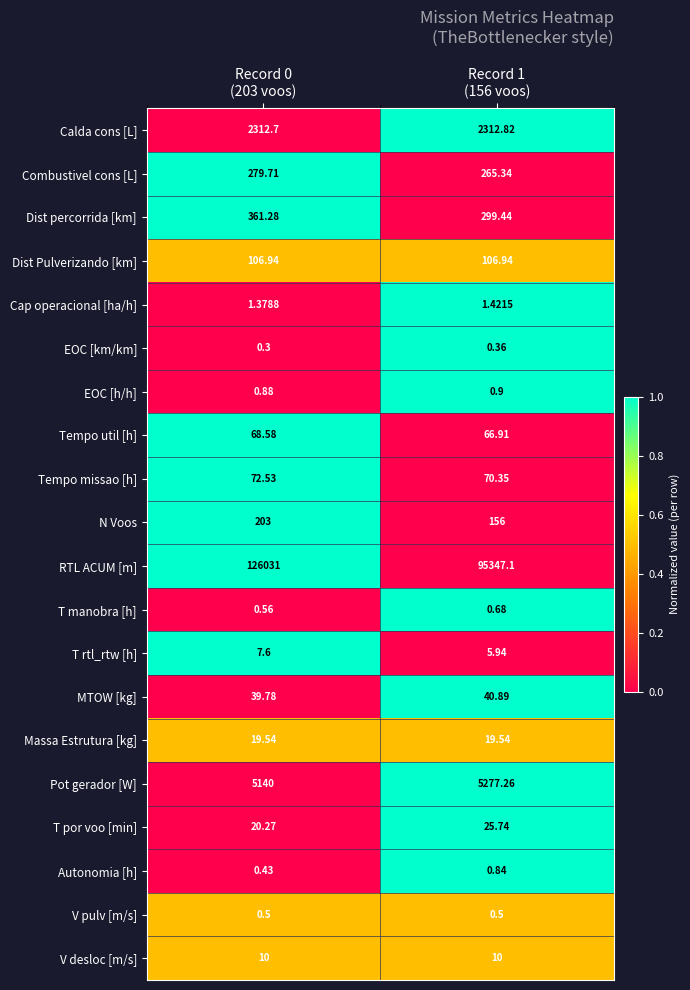

Which series has the largest total across all categories?

RTL ACUM [m]